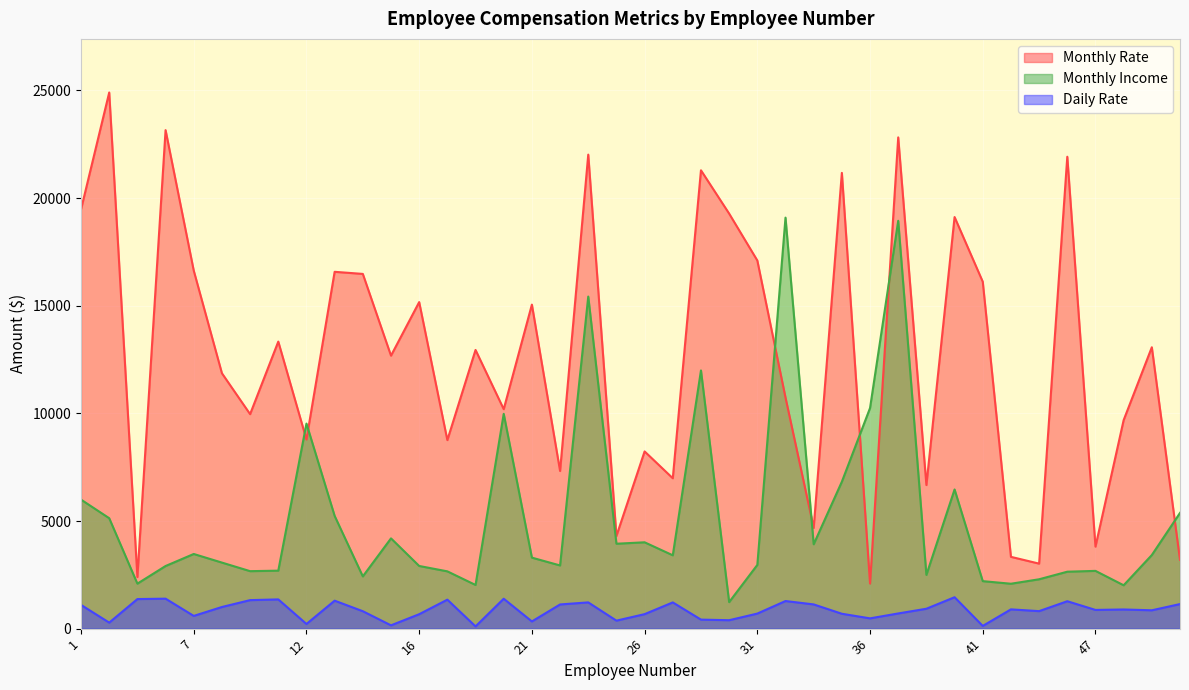

What is the lowest value of the Monthly Income series?

1232